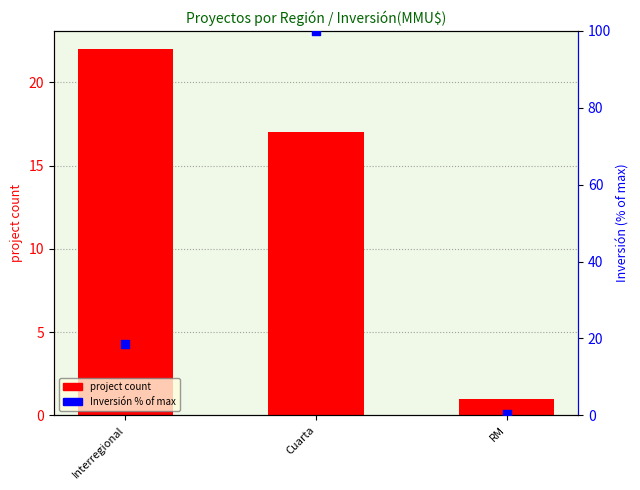

At which category is the sum across all series the highest?

Cuarta